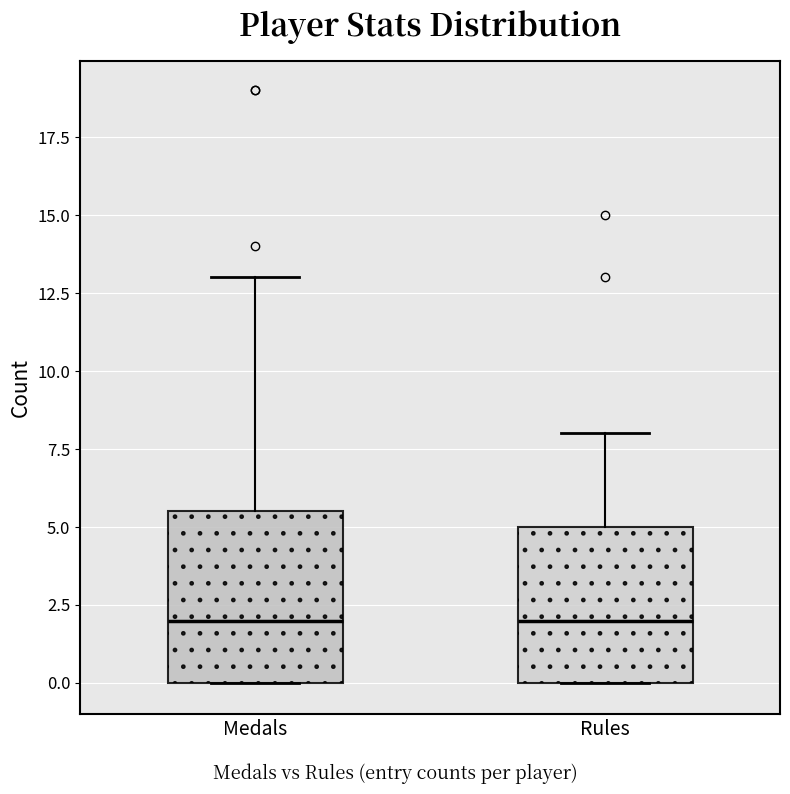

Reading left to right, read every box against the y-axis: the position of its median line, the range the box covers, and the ends of its whiskers. The values are not printed on the chart, so give them approximately, as read against the axis.

Medals: median 2.0, box 0.0 to 5.5, whiskers 0.0 to 13.0
Rules: median 2.0, box 0.0 to 5.0, whiskers 0.0 to 8.0